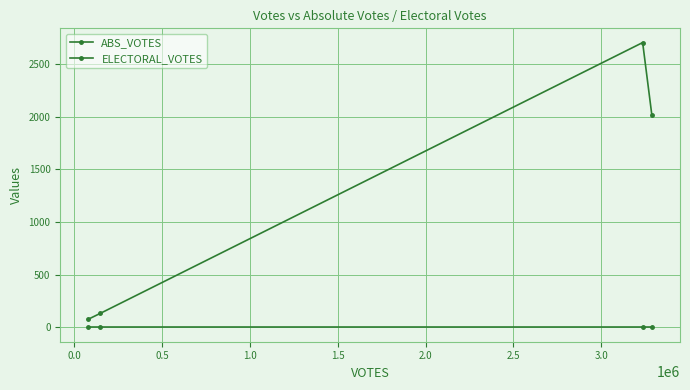

Does the chart have visible grid lines?

Yes